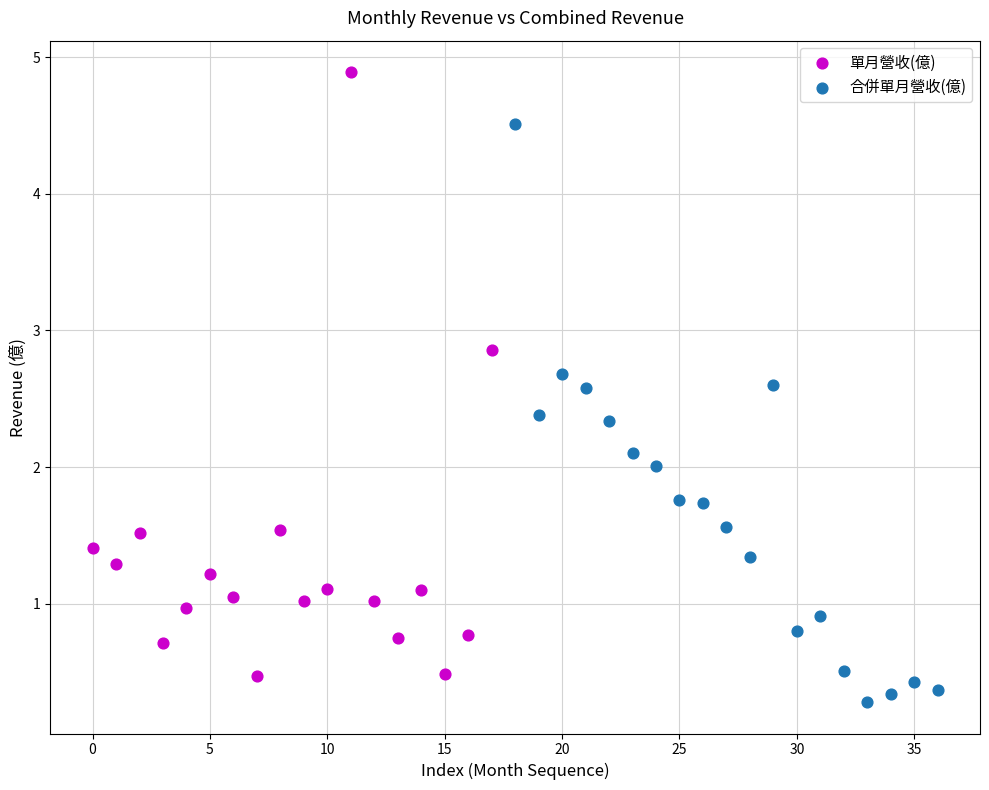

Which series contains the highest Y value?

單月營收(億)